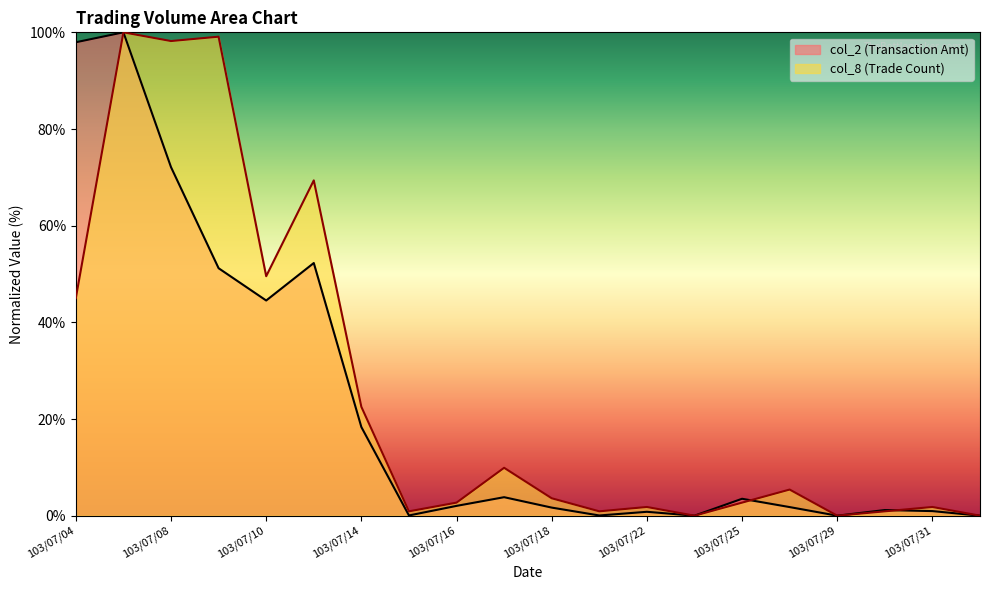

Reading left to right, transcribe all the data shown in this chart.

col_2: 97.9	100.0	72.1	51.2	44.5	52.3	18.3	0.0	2.0	3.8	1.7	0.0	0.8	0.0	3.5	1.8	0.0	1.2	0.9	0.0
col_8: 45.0	100.0	98.2	99.1	49.5	69.4	22.5	0.9	2.7	9.9	3.6	0.9	1.8	0.0	2.7	5.4	0.0	0.9	1.8	0.0